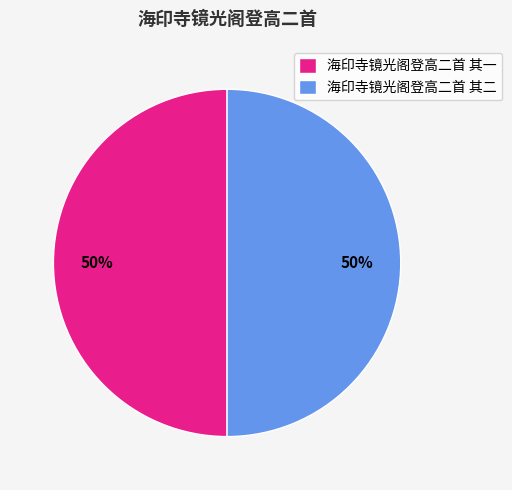

Is it true that 海印寺镜光阁登高二首 其二 is 40% of the pie?

False